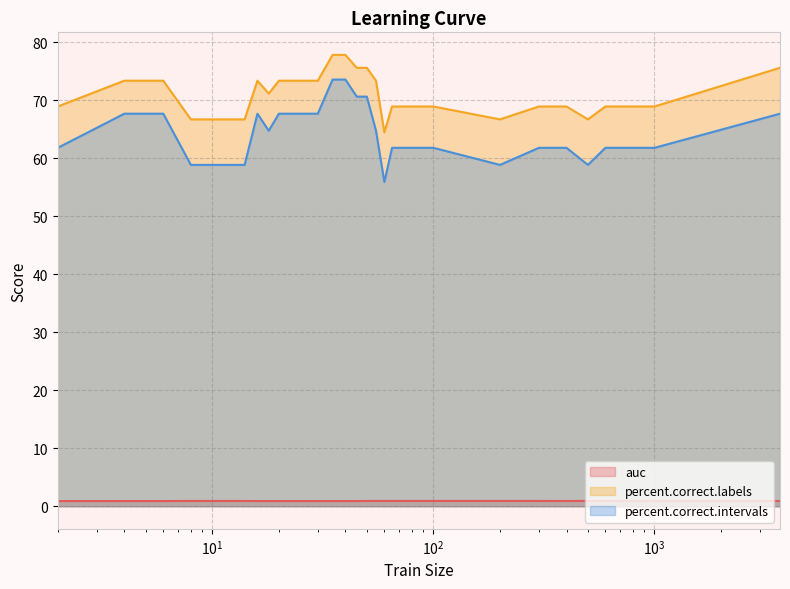

What is the highest value of the auc series?

0.9